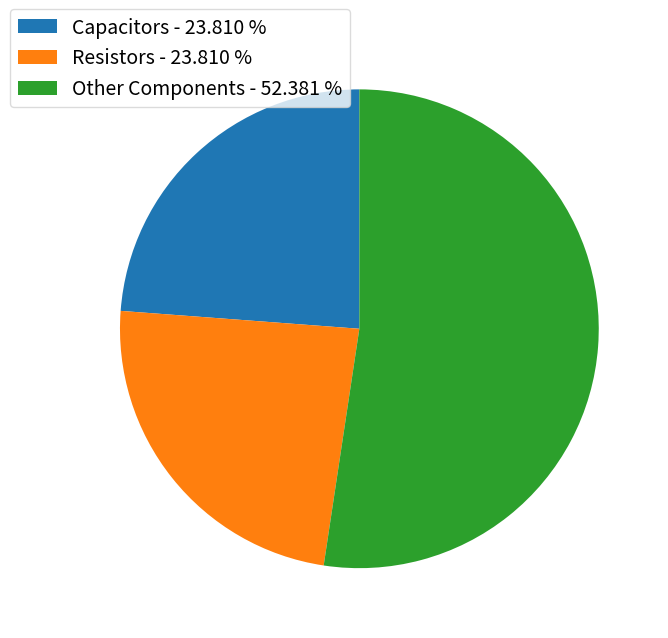

What is the largest slice in the pie chart?

Other Components - 52.381 %